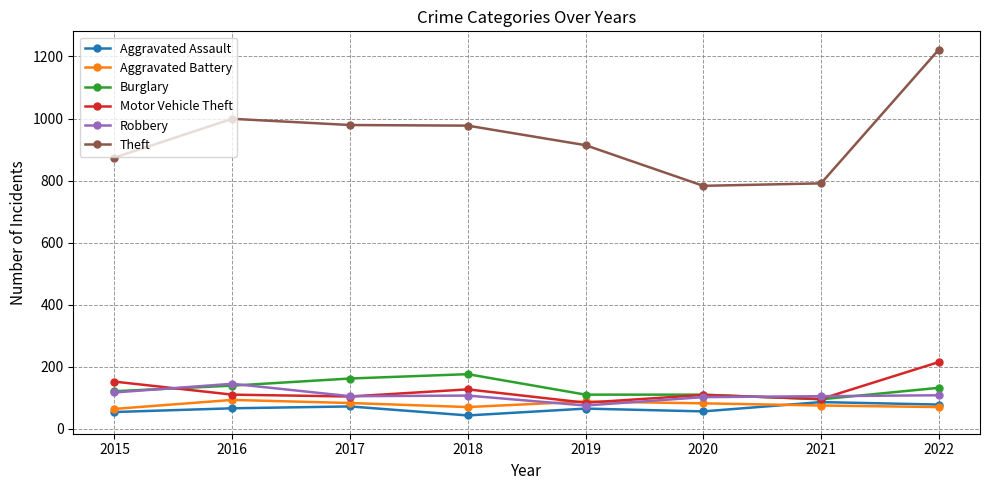

What is the total value across all series at 2020?

1242